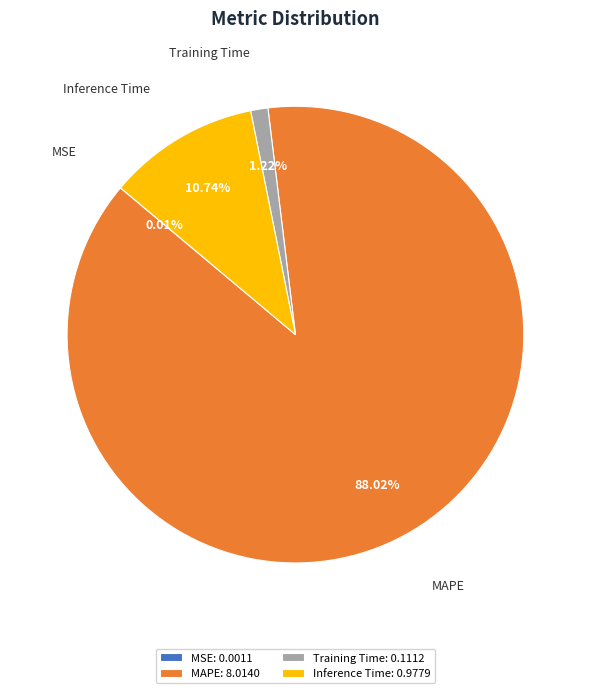

Which slice represents more than half of the pie?

MAPE